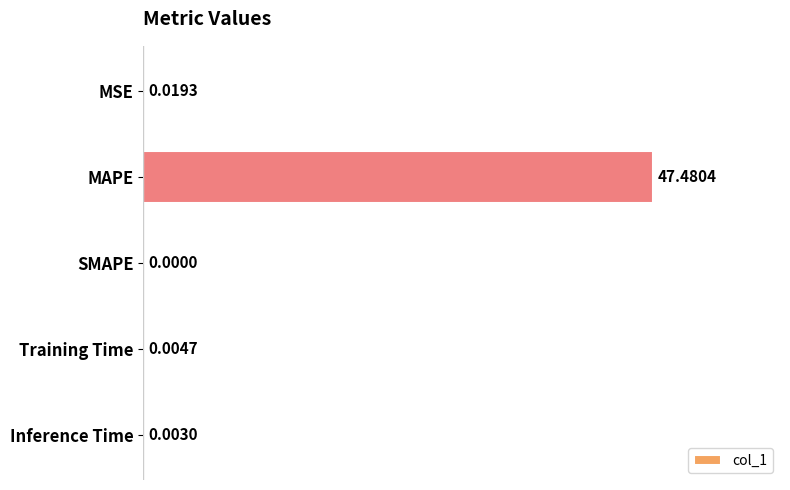

At which category does the chart reach its peak across all series?

MAPE